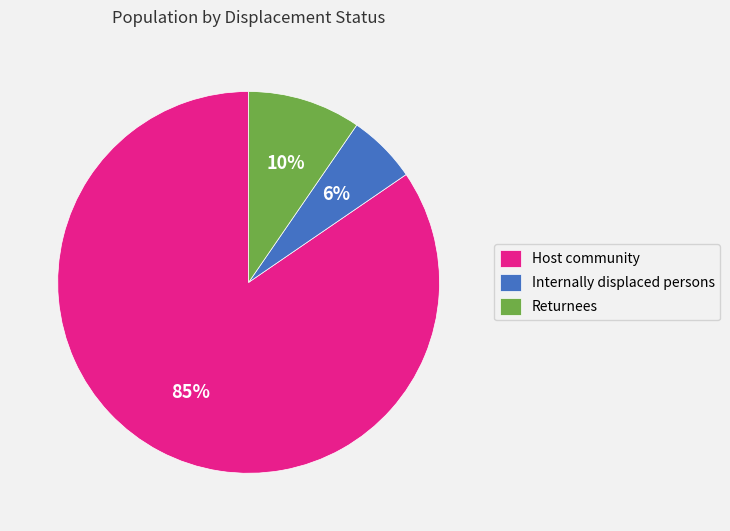

How many slices are in this pie chart?

3